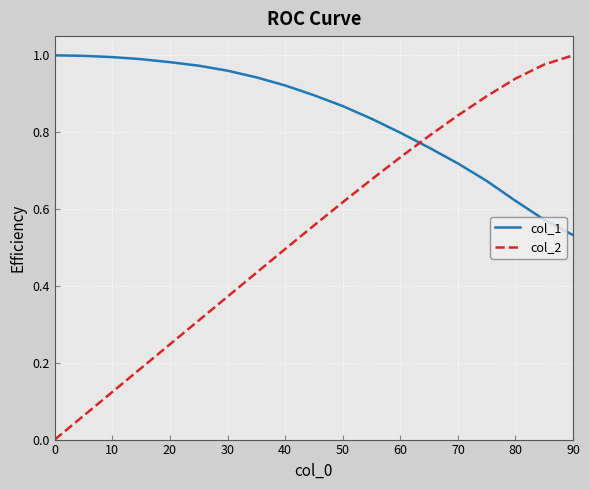

Which series has the widest spread of values?

col_2